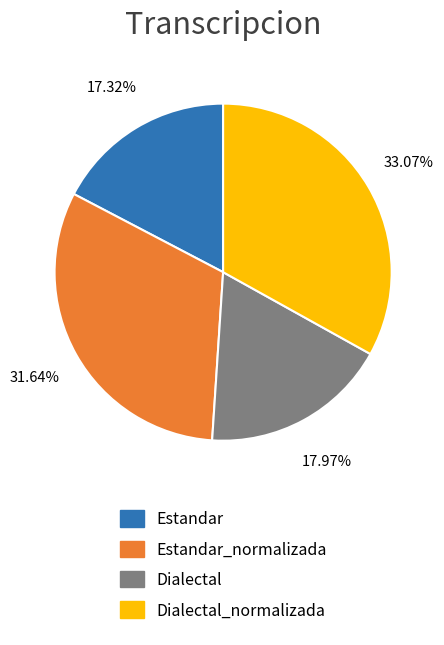

Does any single category account for the majority?

No